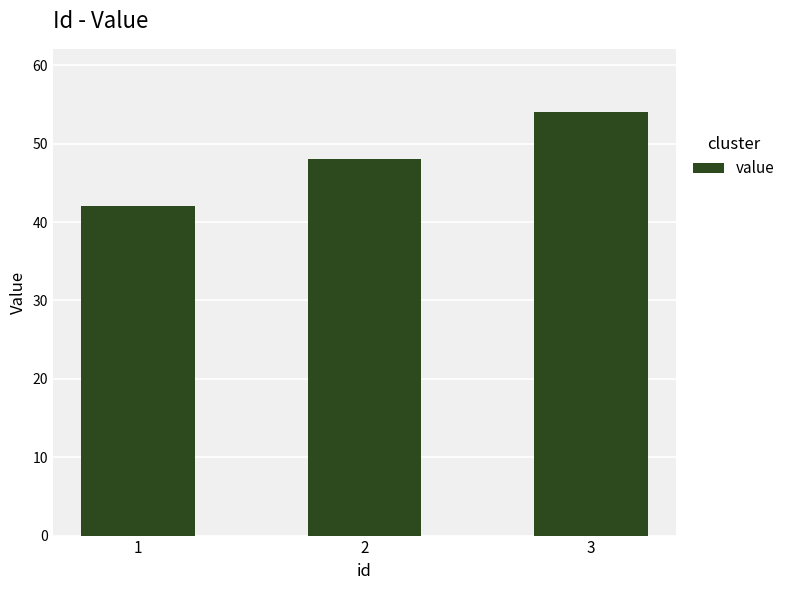

Rank the categories by value from lowest to highest.

1, 2, 3